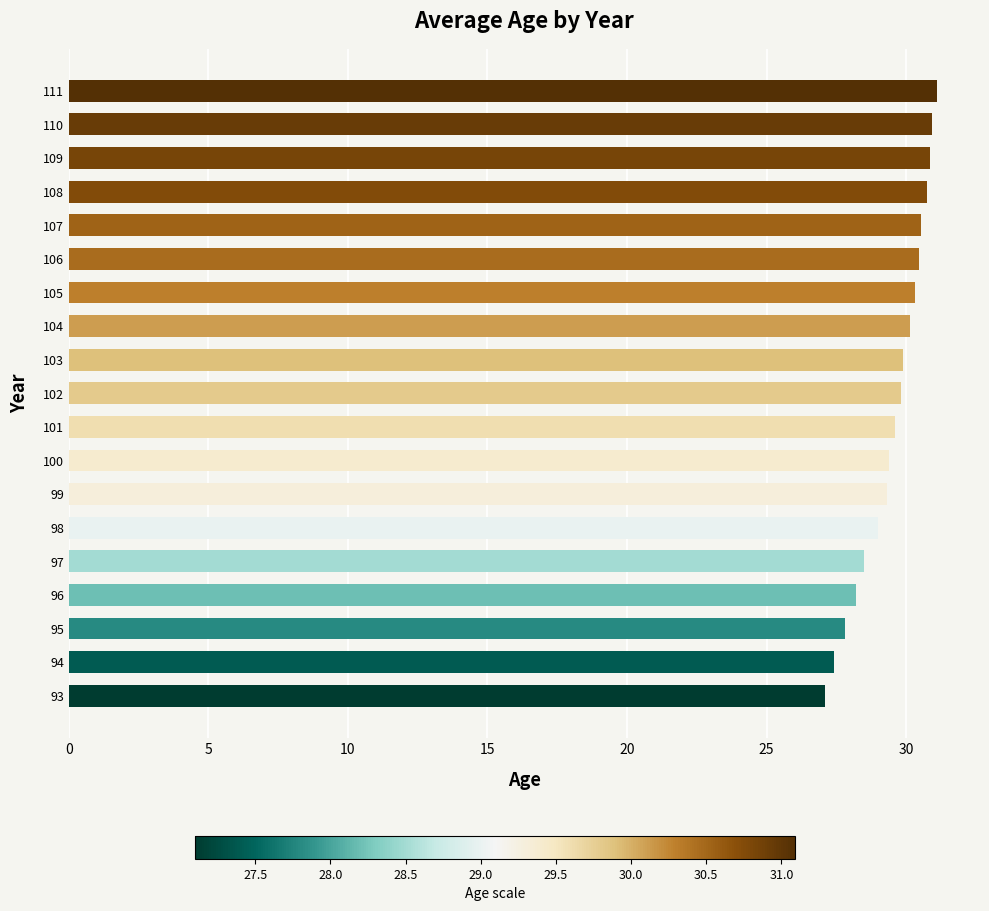

True or false: the data shows 52.9 at 100.

False